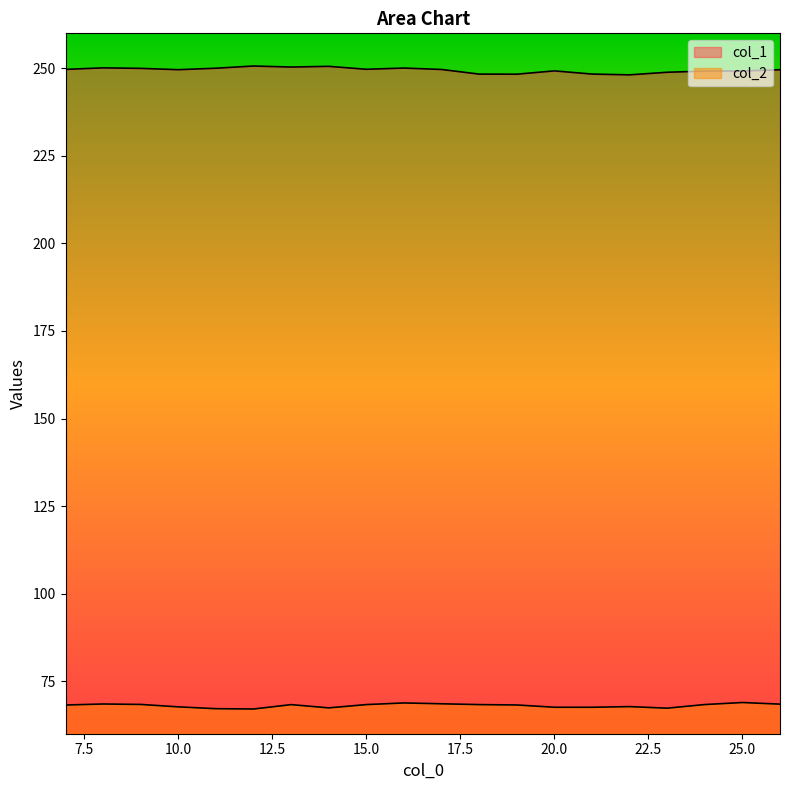

Reading left to right, extract all data points from this chart.

col_1: 249.7	250.1	250.0	249.6	250.0	250.7	250.4	250.6	249.7	250.1	249.7	248.4	248.3	249.3	248.4	248.1	248.9	249.2	249.3	249.6
col_2: 68.2	68.5	68.4	67.7	67.2	67.1	68.3	67.4	68.3	68.8	68.5	68.3	68.2	67.6	67.6	67.7	67.3	68.3	68.9	68.4